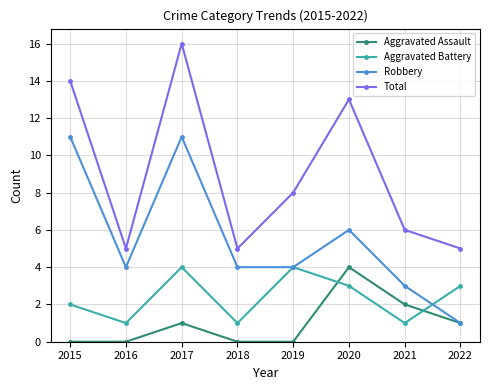

True or false: Aggravated Battery and Total cross at least once.

False